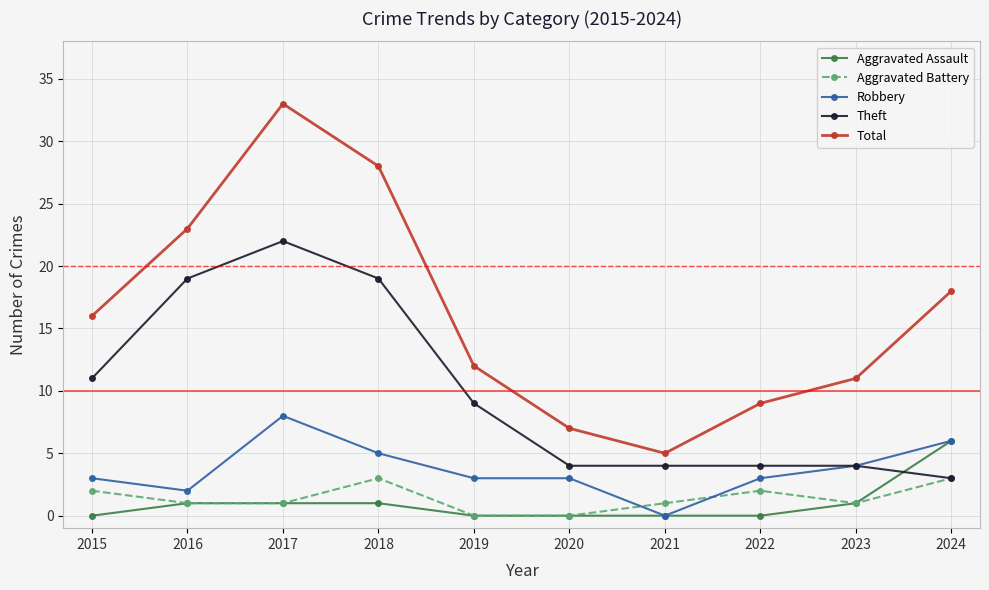

How many series are shown in this chart?

5